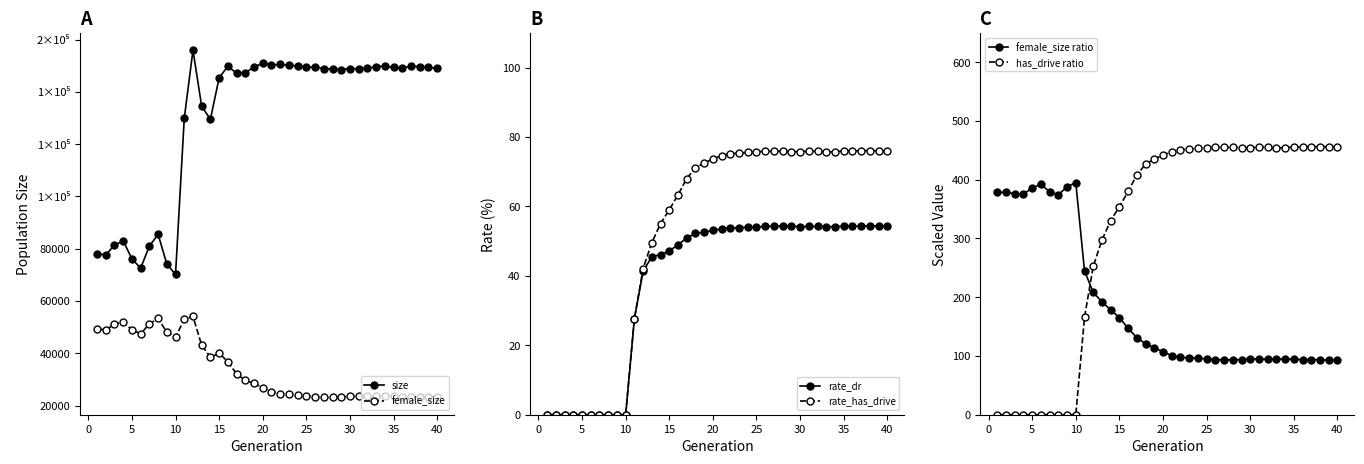

Reading right to left, what are all the values shown in this chart?

size: 148992.0	149295.0	149672.0	149773.0	149092.0	149312.0	149934.0	149512.0	149130.0	148798.0	148854.0	148509.0	148769.0	148836.0	149476.0	149325.0	149884.0	150142.0	150448.0	150274.0	150835.0	149581.0	147143.0	147092.0	149773.0	145345.0	129511.0	134431.0	155894.0	129806.0	70148.0	74144.0	85515.0	80943.0	72549.0	76124.0	82948.0	81387.0	77593.0	78053.0
female_size: 23176.0	23132.0	23332.0	23461.0	23292.0	23512.0	23711.0	23553.0	23500.0	23542.0	23558.0	23231.0	23137.0	23170.0	23404.0	23674.0	24088.0	24236.0	24487.0	25222.0	26846.0	28504.0	29643.0	32094.0	36753.0	40026.0	38525.0	43069.0	54098.0	52944.0	46178.0	47976.0	53355.0	51174.0	47455.0	48963.0	51943.0	51063.0	48979.0	49234.0
rate_dr: 54.3	54.4	54.4	54.4	54.3	54.3	54.2	54.2	54.2	54.2	54.2	54.3	54.3	54.3	54.2	54.1	54.0	53.9	53.8	53.5	53.1	52.6	52.2	50.9	49.0	47.2	46.1	45.6	41.3	27.7	0.0	0.0	0.0	0.0	0.0	0.0	0.0	0.0	0.0	0.0
rate_has_drive: 75.9	76.0	76.1	76.1	76.0	76.0	75.8	75.7	75.9	75.9	75.8	75.8	75.9	75.9	75.9	75.8	75.6	75.3	75.2	74.6	73.7	72.5	71.1	68.0	63.3	59.0	55.0	49.6	42.1	27.7	0.0	0.0	0.0	0.0	0.0	0.0	0.0	0.0	0.0	0.0
female_size ratio: 93.3	93.0	93.5	94.0	93.7	94.5	94.9	94.5	94.5	94.9	95.0	93.9	93.3	93.4	93.9	95.1	96.4	96.9	97.7	100.7	106.8	114.3	120.9	130.9	147.2	165.2	178.5	192.2	208.2	244.7	395.0	388.2	374.4	379.3	392.5	385.9	375.7	376.4	378.7	378.5
has_drive ratio: 455.5	456.3	456.5	456.4	456.0	455.9	454.5	454.2	455.3	455.4	454.7	454.8	455.3	455.4	455.2	454.6	453.6	451.9	451.4	447.9	442.1	435.0	426.6	408.3	380.1	354.2	330.2	297.5	252.7	166.0	0.0	0.0	0.0	0.0	0.0	0.0	0.0	0.0	0.0	0.0